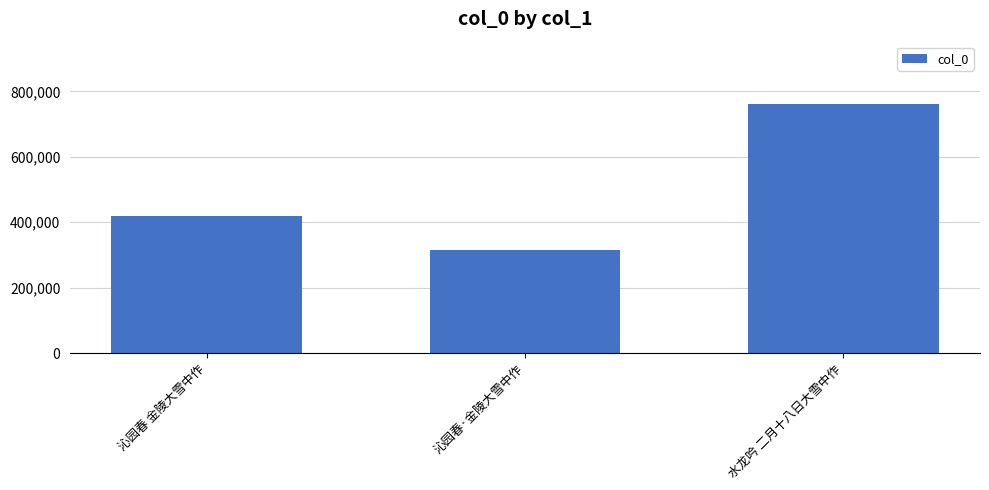

What is the minimum value shown in the chart?

314940